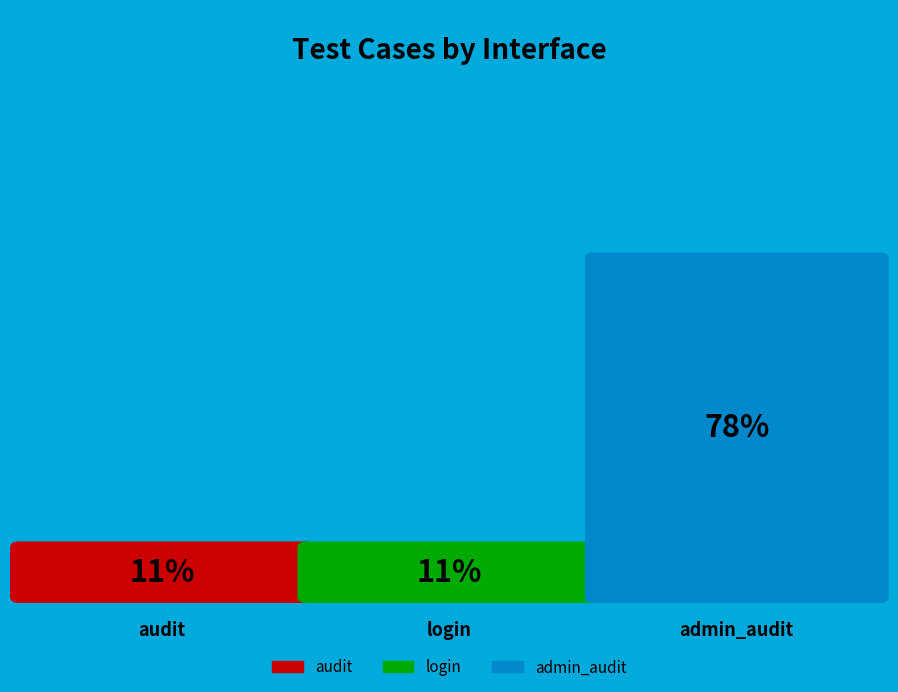

True or false: login accounts for 11% of the total.

True